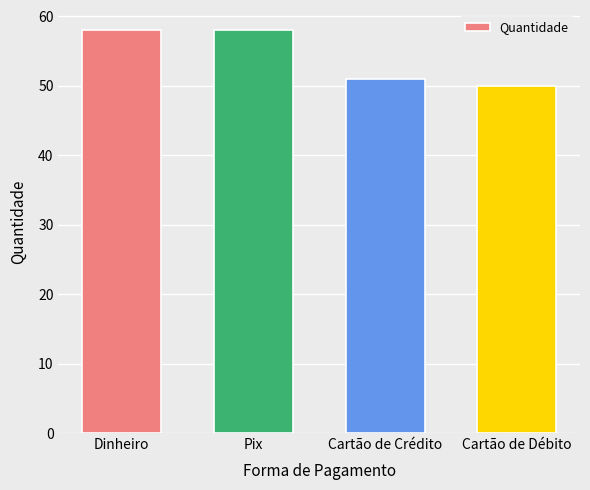

Reading left to right, what are all the values shown in this chart?

58	58	51	50